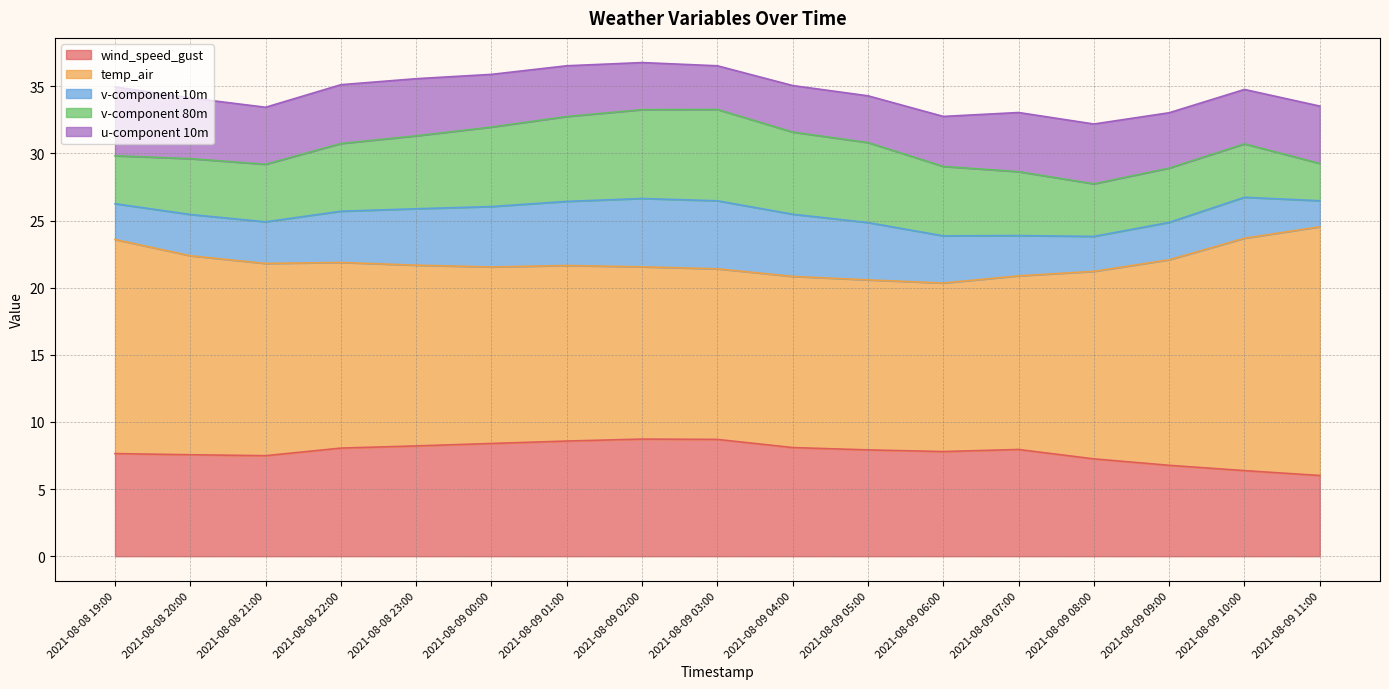

True or false: v-component 80m and temp_air intersect in this chart.

False